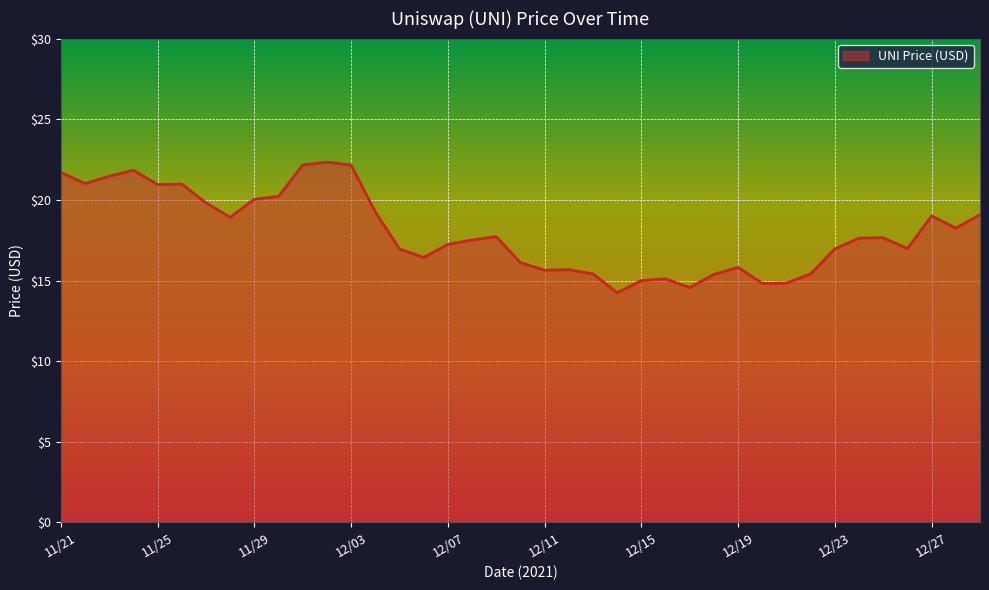

What is the difference between the maximum and minimum values?

8.1